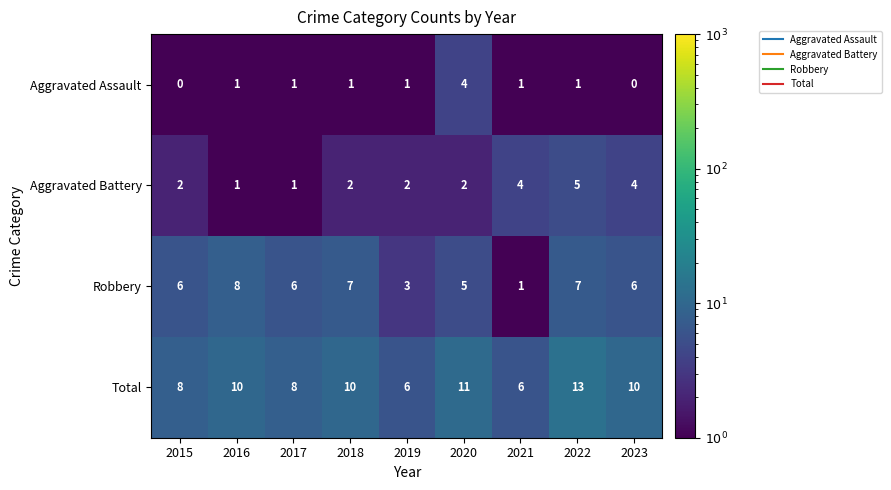

What is the difference between the maximum and second lowest values in the Aggravated Battery series?

4